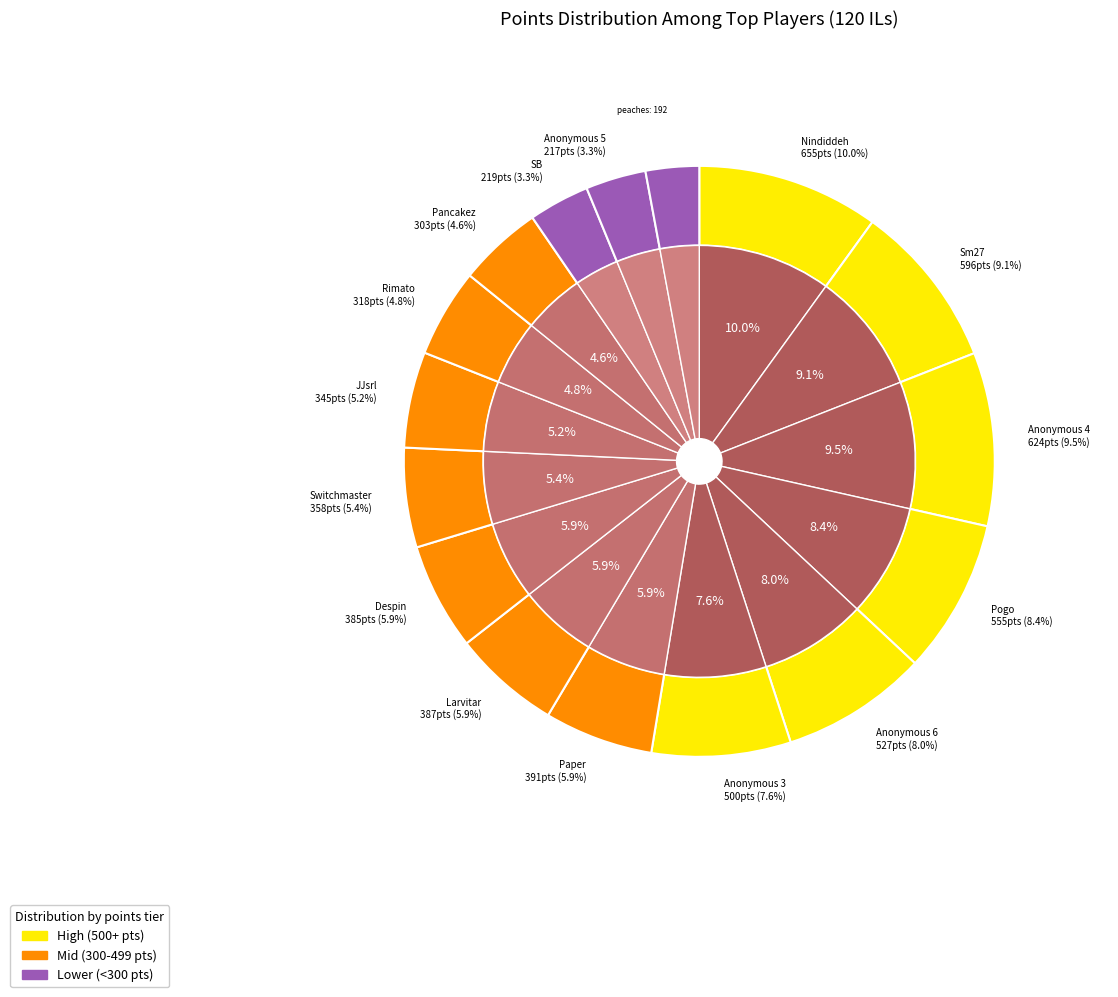

Between Anonymous 4 and Pancakez, which is larger?

Anonymous 4